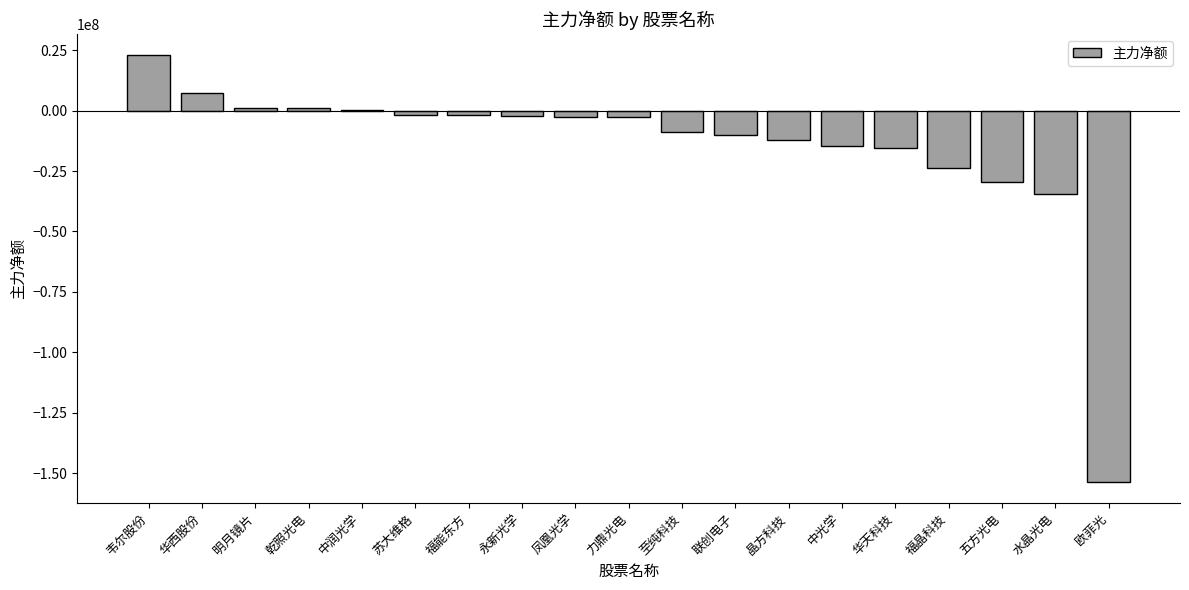

Between 明月镜片 and 至纯科技, which is larger?

明月镜片